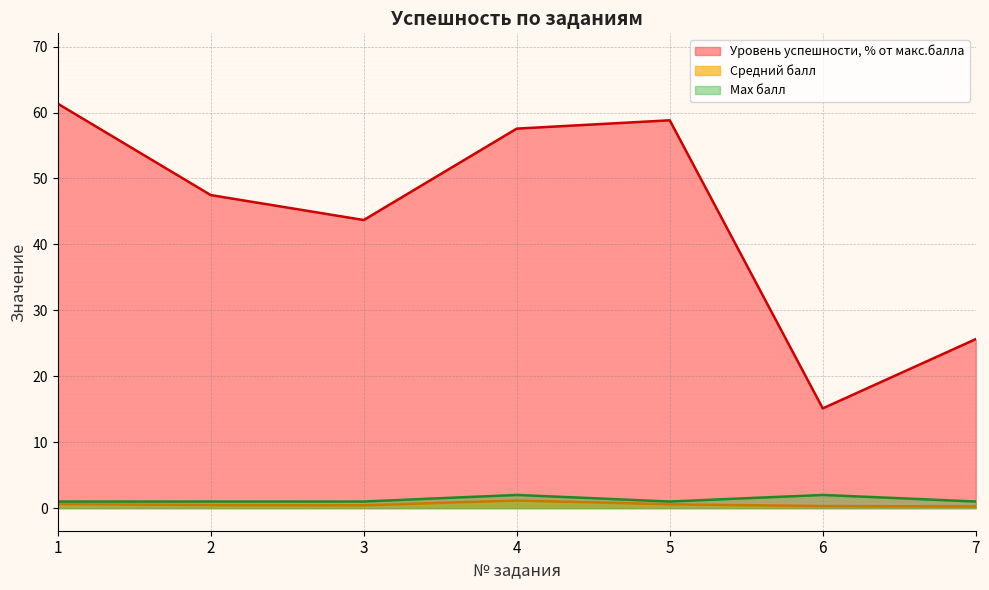

Is it true that Средний балл equals 0.4 at 3?

True